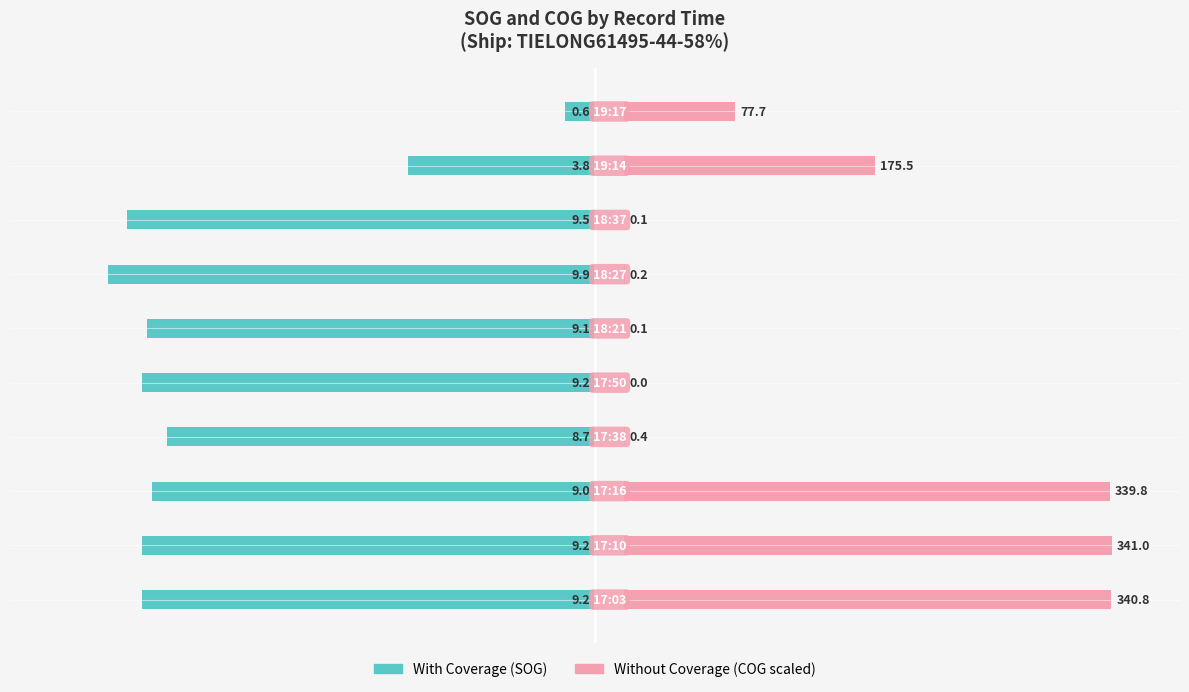

How many bars are there in total?

20